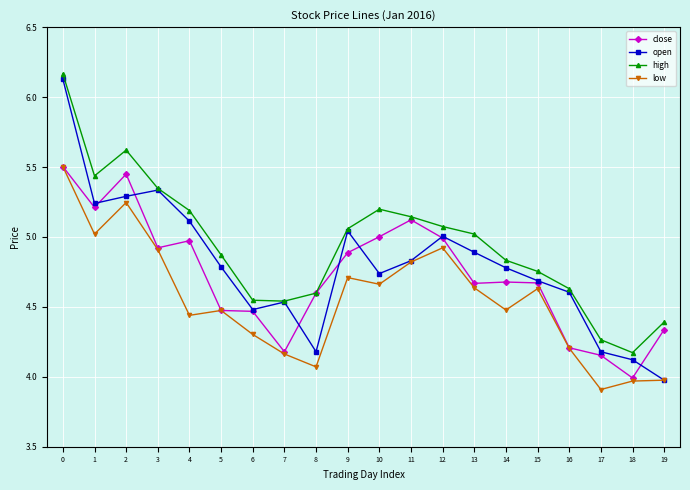

List the series in order of their overall mean, highest first.

high, open, close, low